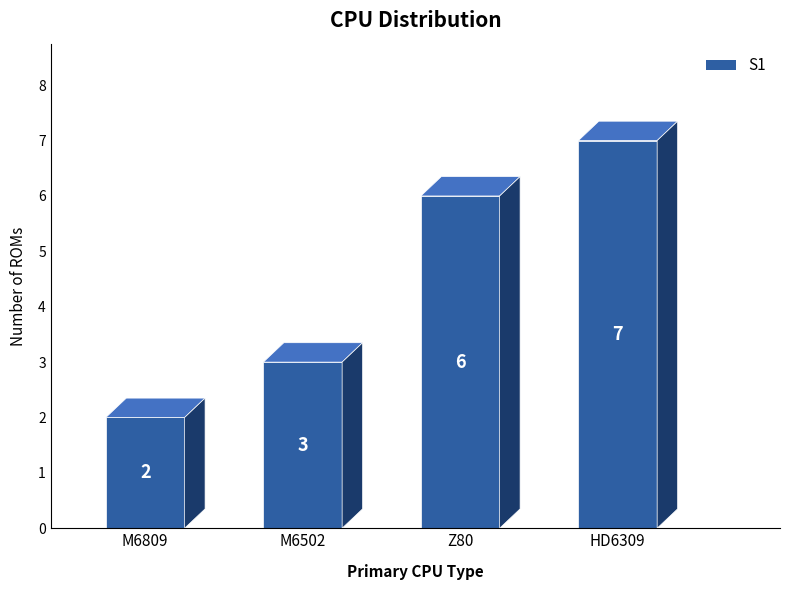

True or false: the data shows 9 at HD6309.

False